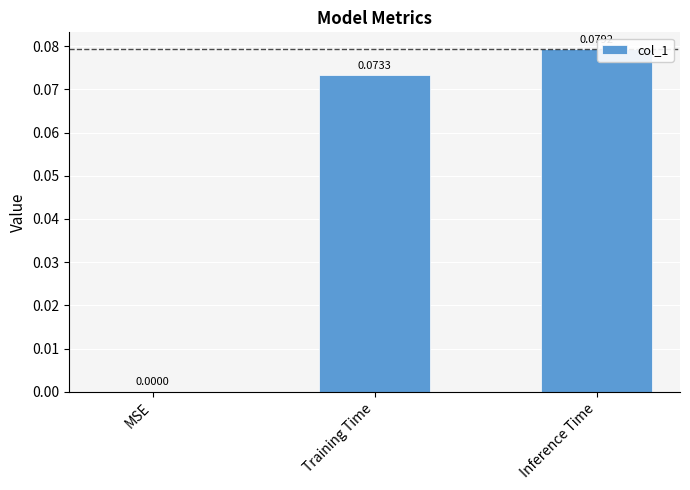

Between MSE and Inference Time, which is larger?

Inference Time